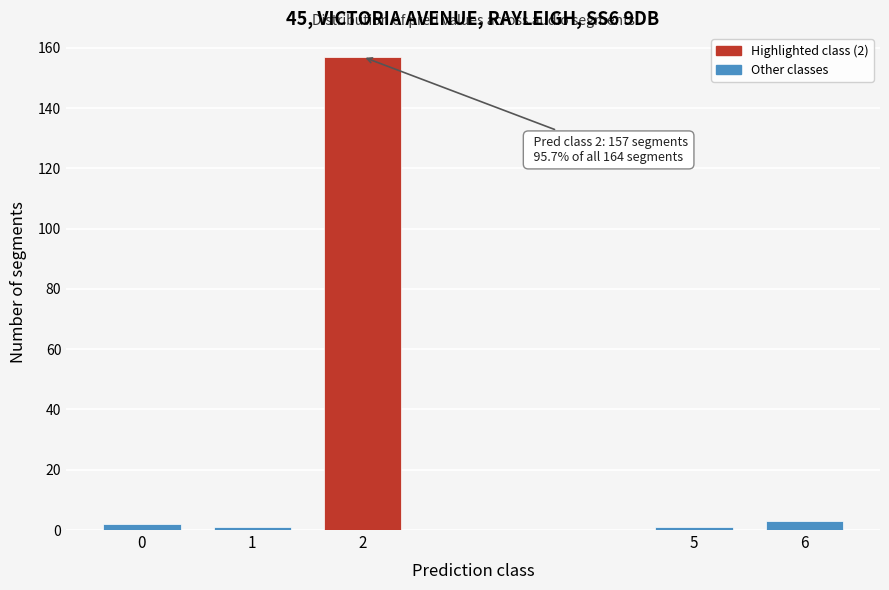

Reading right to left, extract all data points from this chart.

6=3	5=1	2=157	1=1	0=2